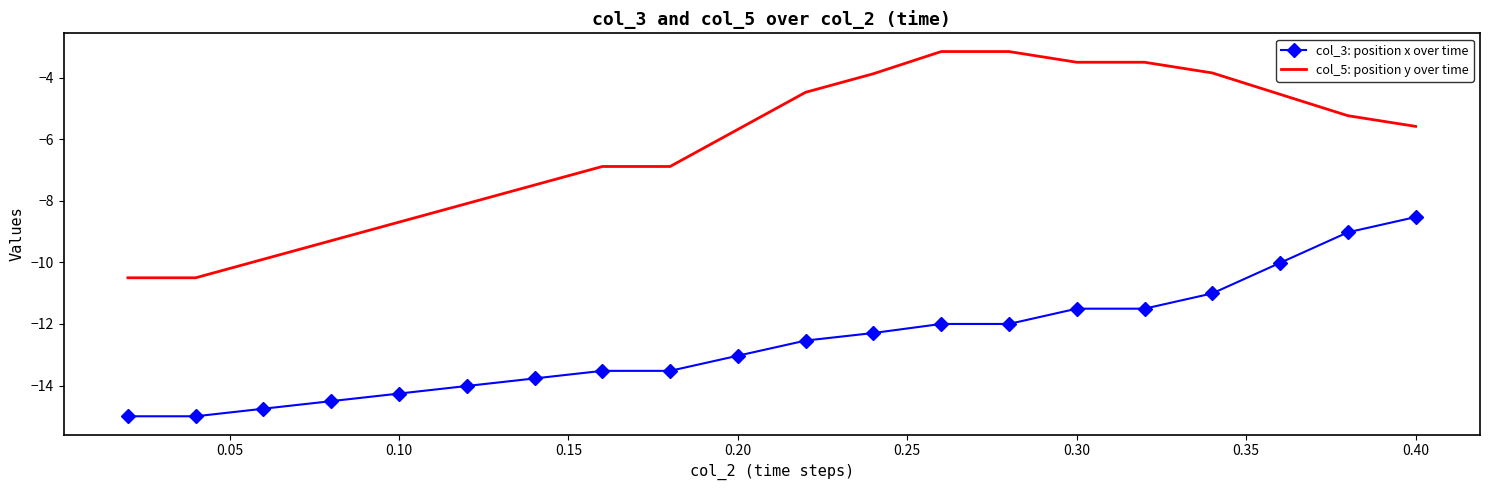

Which series has the largest total across all categories?

col_5: position y over time